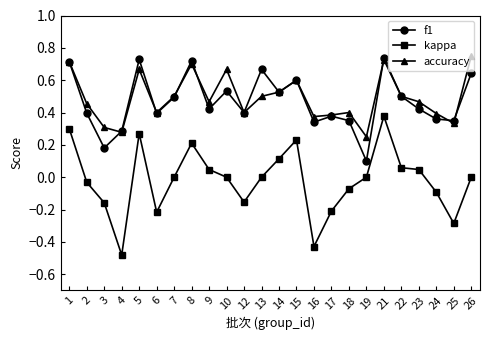

Is the value of f1 at 16 greater than the value of accuracy at 12?

No